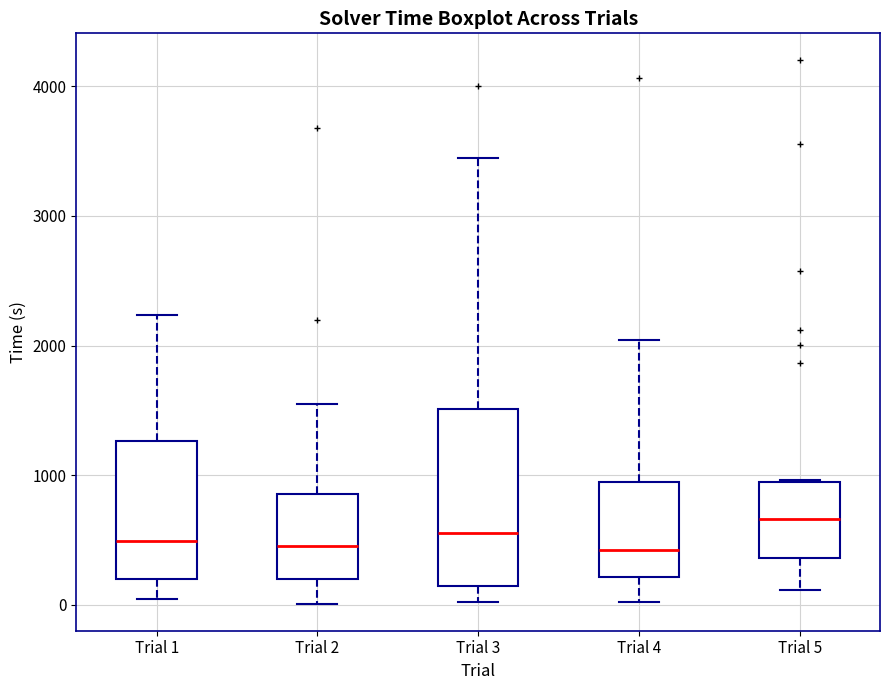

Reading left to right, transcribe this box plot: for each box, give where its median line is, the range the box spans, and where its two whiskers end, as read against the y-axis. The values are not printed on the chart, so give them approximately, as read against the axis.

Trial 1: median 500, box 200 to 1300, whiskers 0 to 2200
Trial 2: median 500, box 200 to 900, whiskers 0 to 1600
Trial 3: median 600, box 100 to 1500, whiskers 0 to 3500
Trial 4: median 400, box 200 to 900, whiskers 0 to 2000
Trial 5: median 700, box 400 to 900, whiskers 100 to 1000